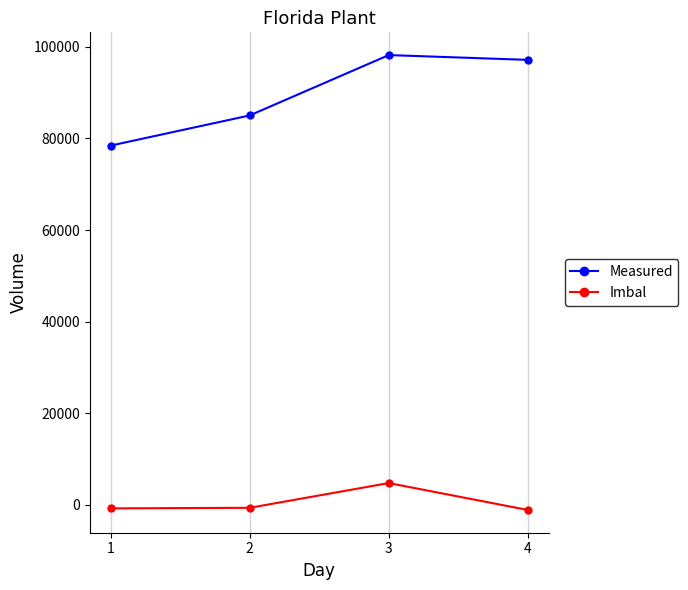

What is the difference between the Imbal values at 2 and 3?

5407